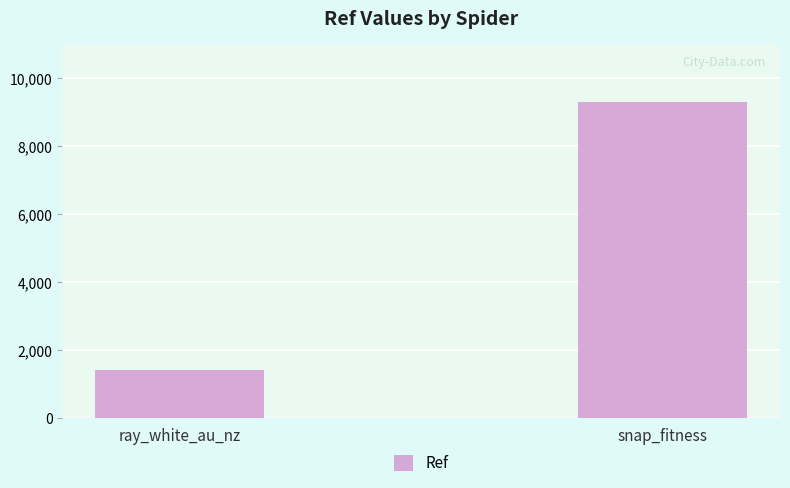

What is the average value?

5371